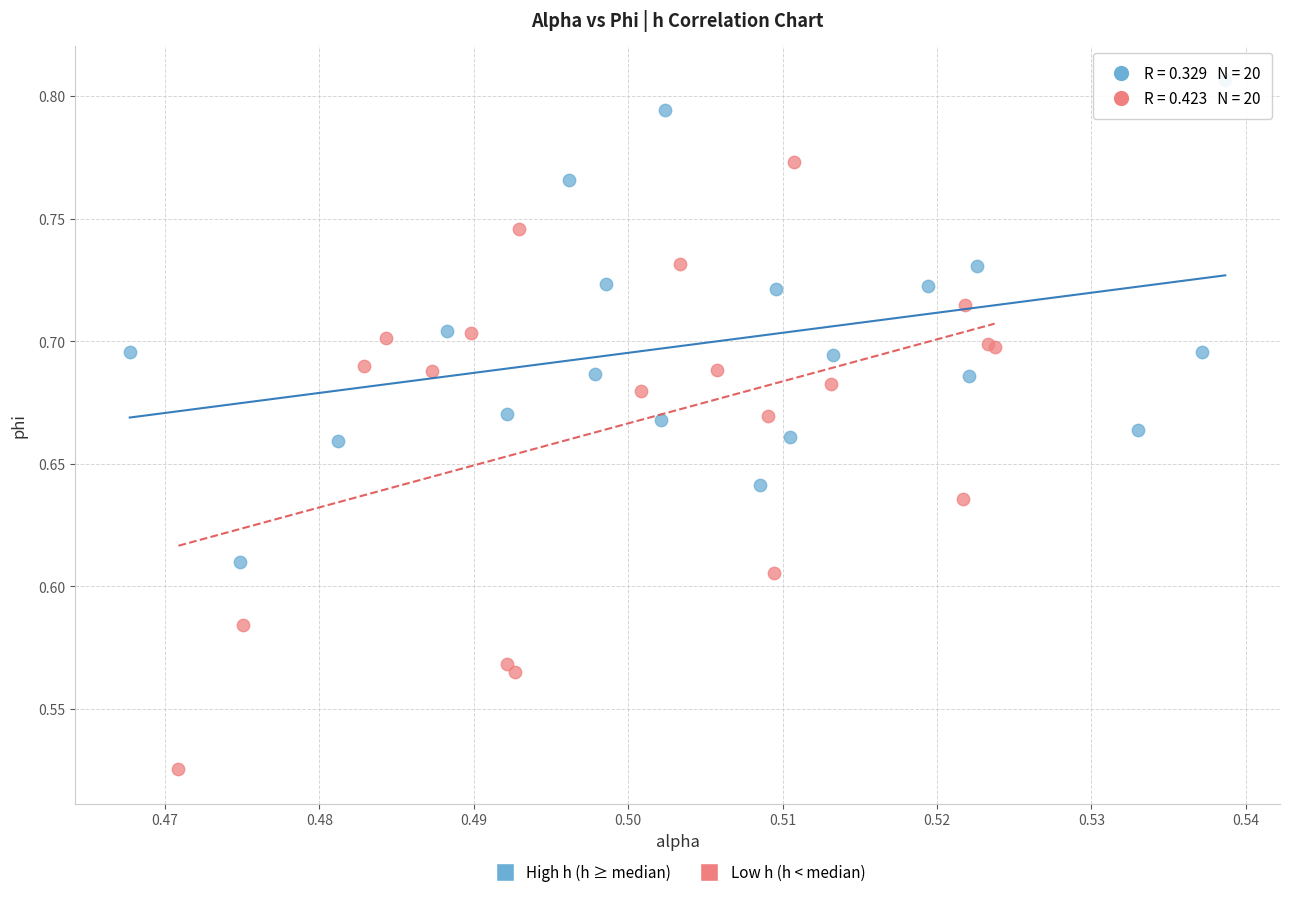

Which series reaches the minimum Y coordinate?

Low h (h < median)